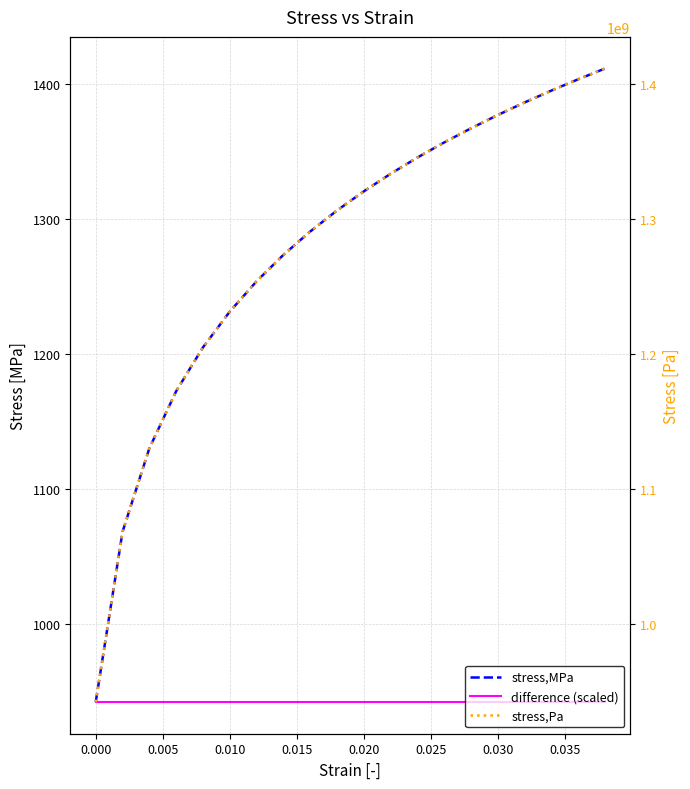

At which label is difference (scaled) closest to 942?

0.035